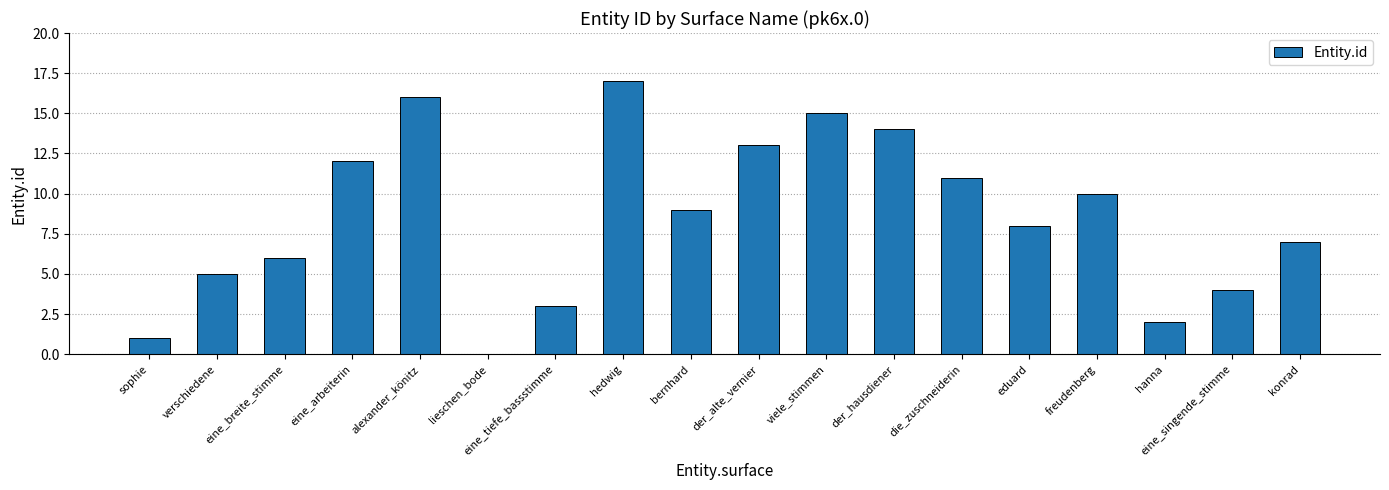

What is the sum of the values at viele_stimmen and eine_singende_stimme?

19